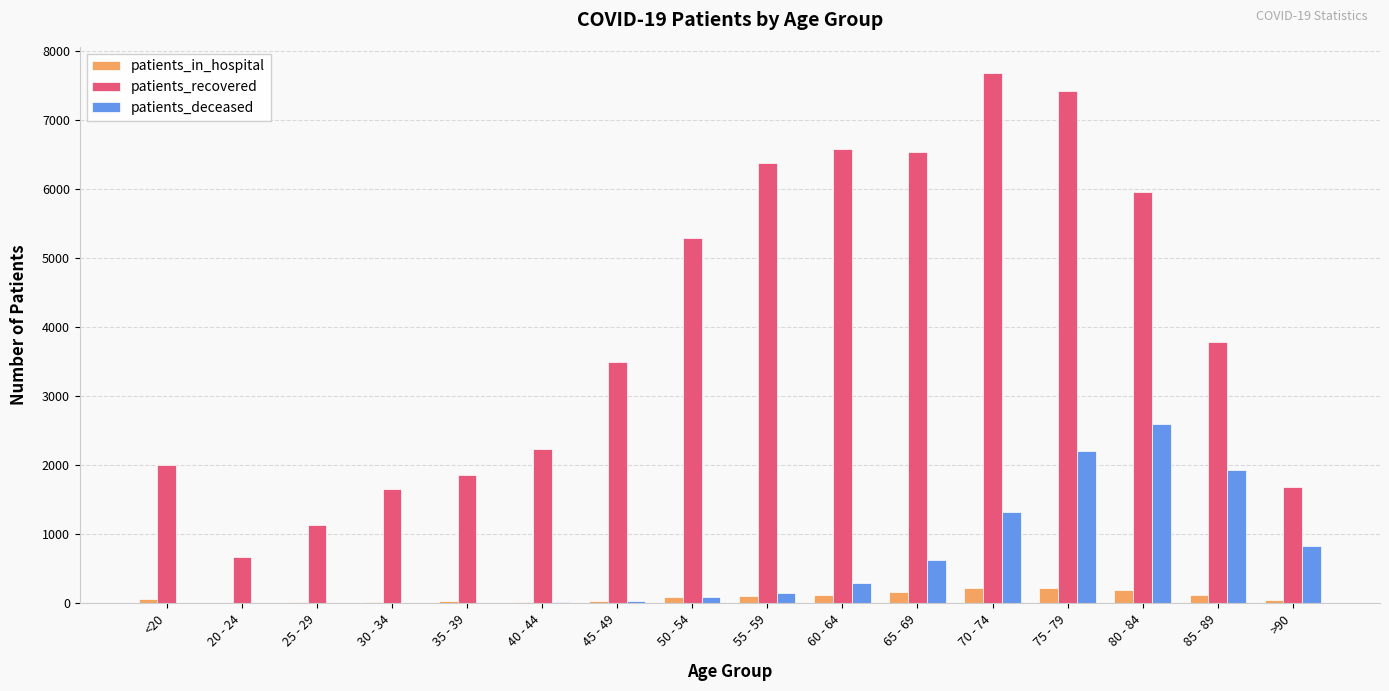

Which category has the highest value in the patients_deceased series?

80 - 84